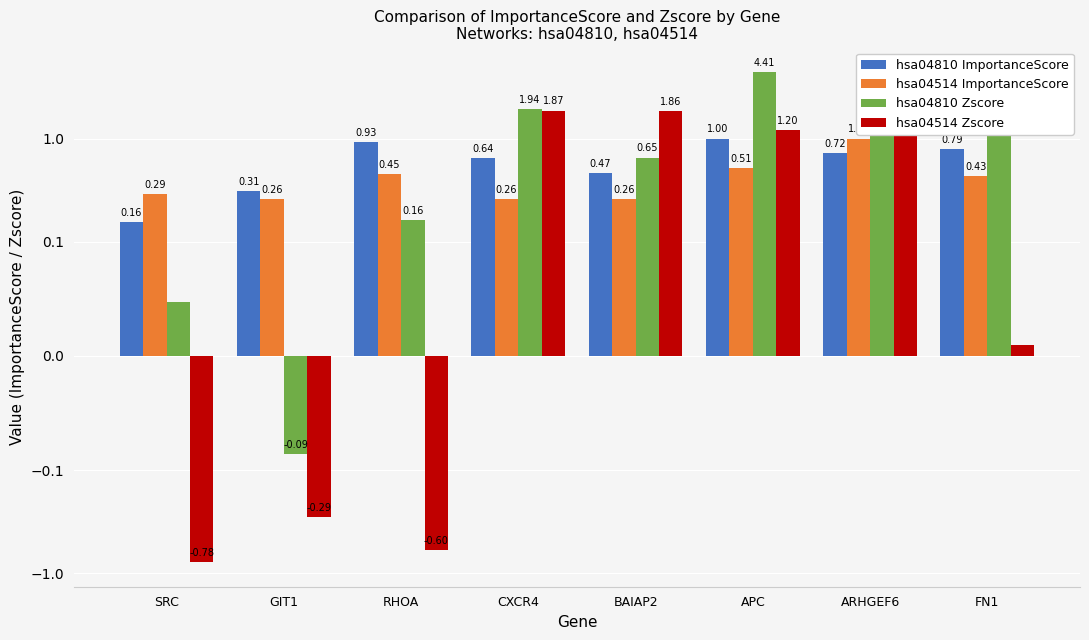

At which category is the sum across all series the highest?

APC